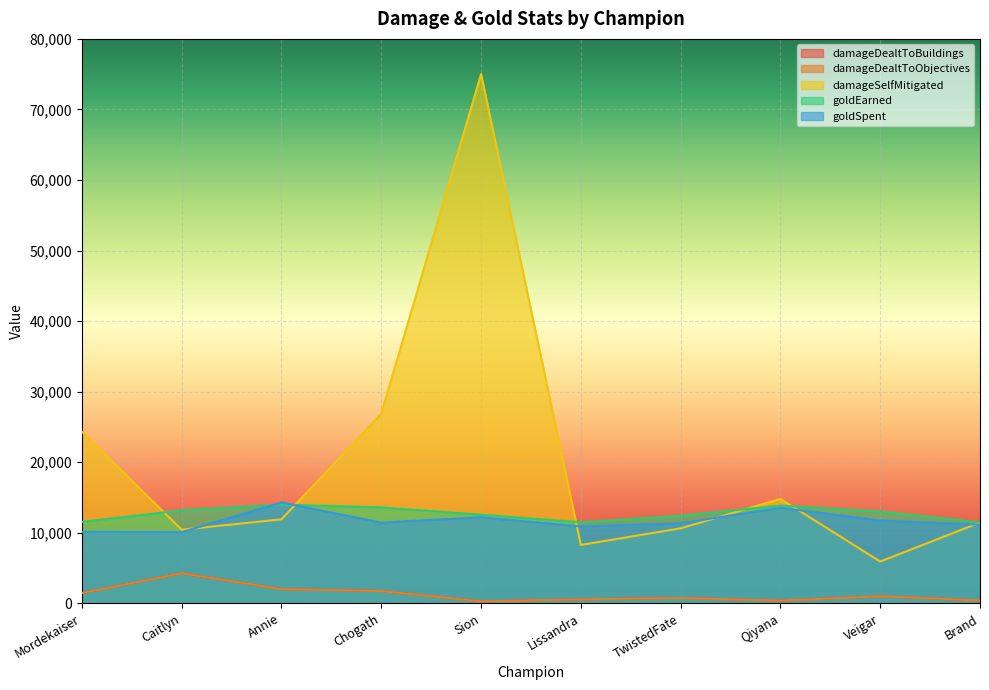

What is the highest value of the damageSelfMitigated series?

75007